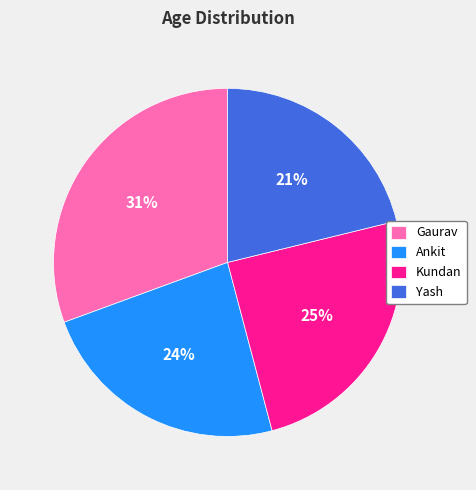

Which slice is the smallest?

Yash